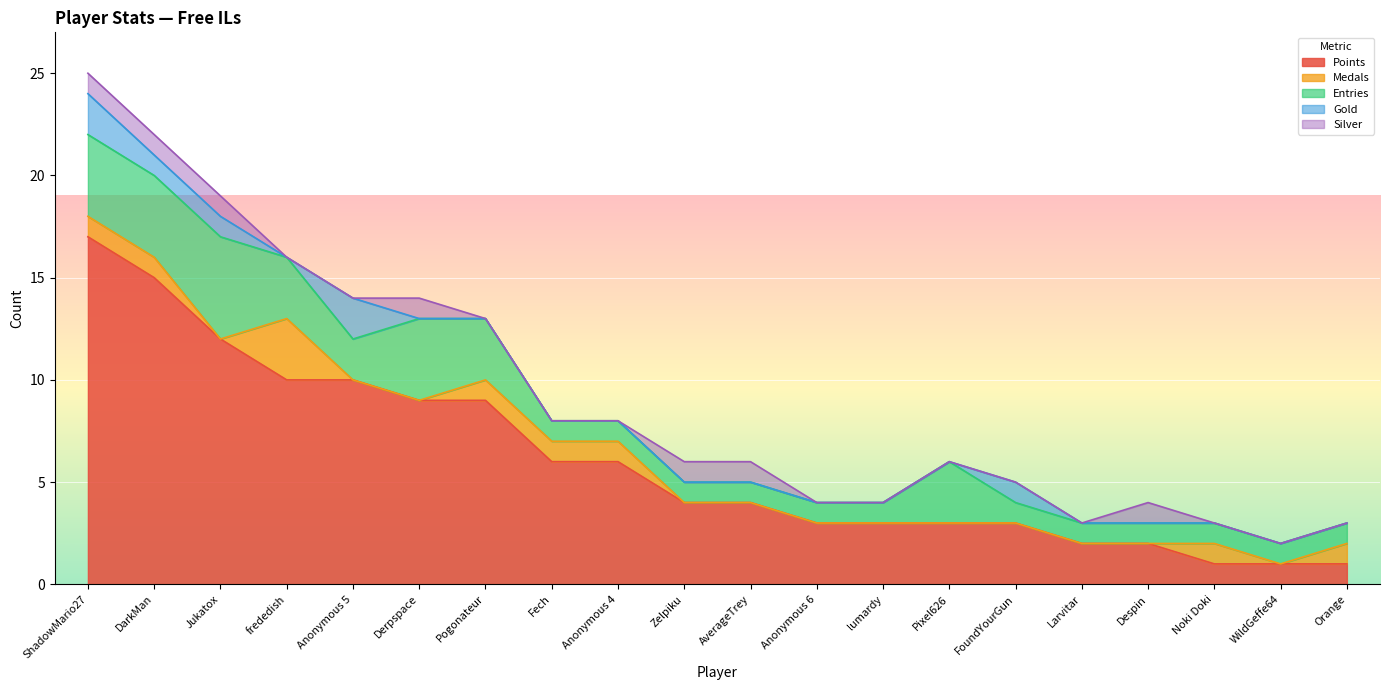

Where is Points nearest to the value 9?

Derpspace